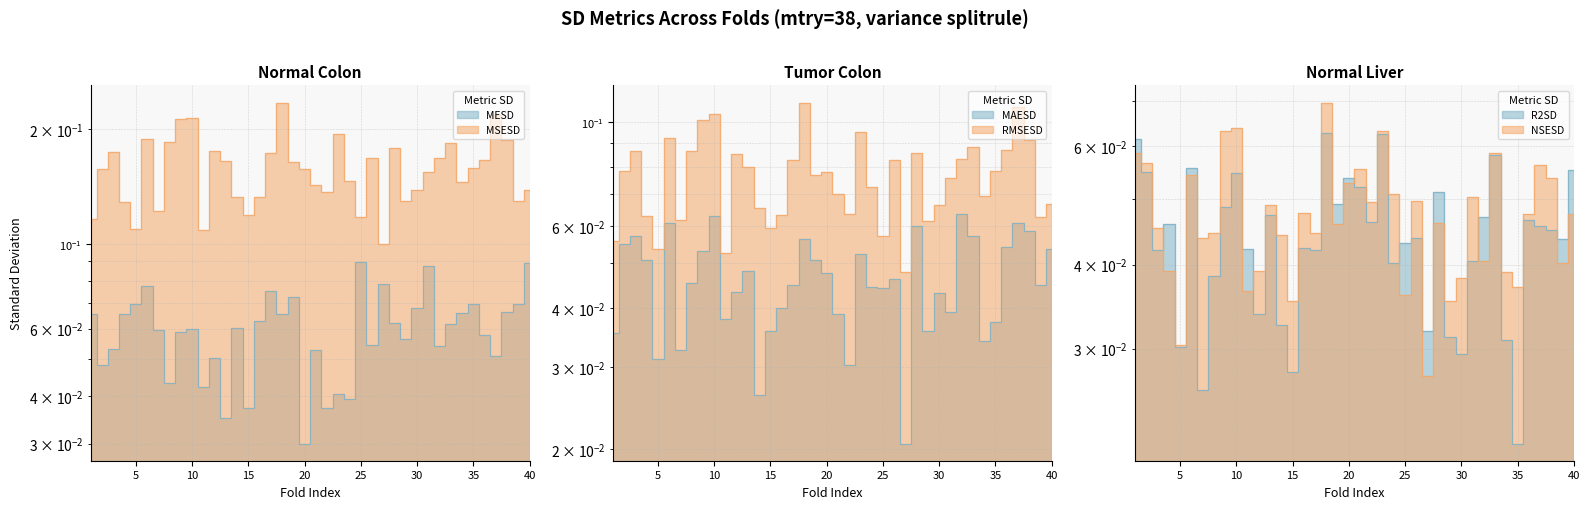

What is the spread (max minus min) of values at 34?

0.1